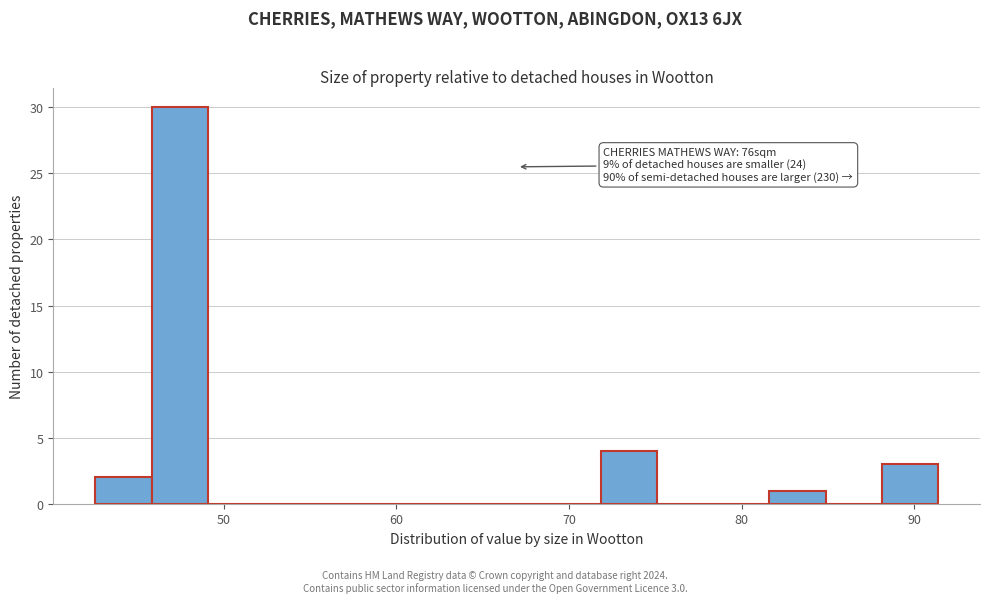

Around what value on the x-axis is the tallest bar? Give the approximate position of its centre, as read against the axis.

47